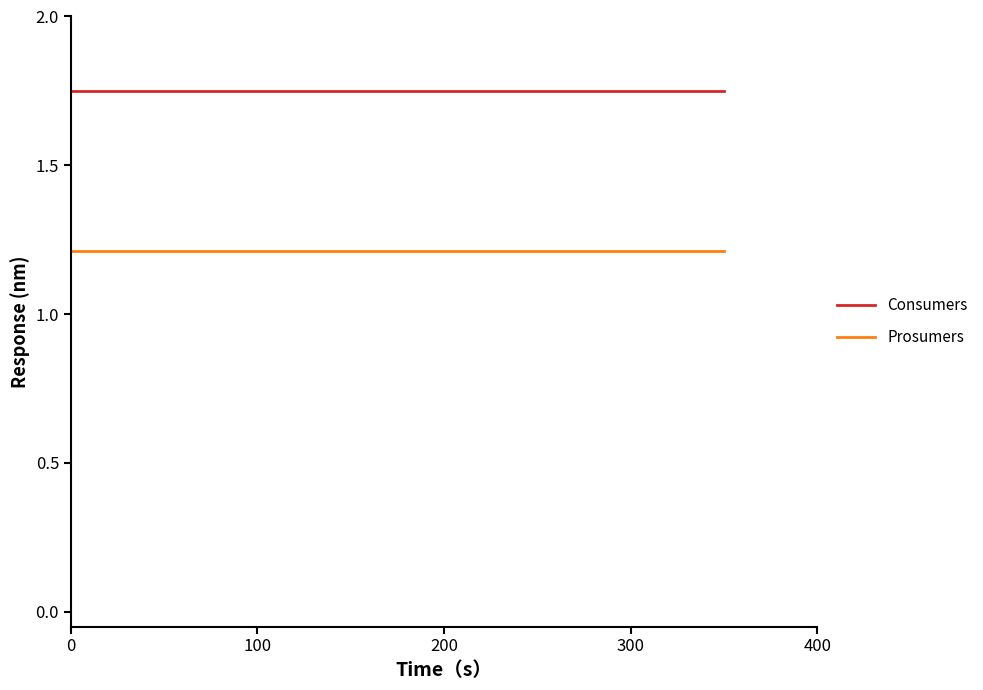

What are all the series names shown in the legend?

Consumers, Prosumers